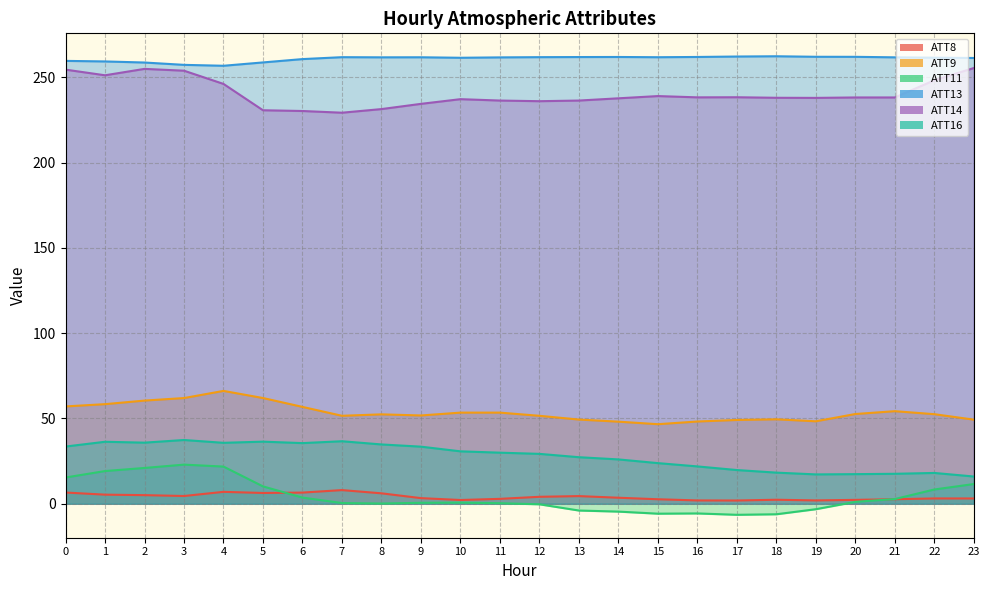

Which series changed the most between 5 and 9?

ATT9